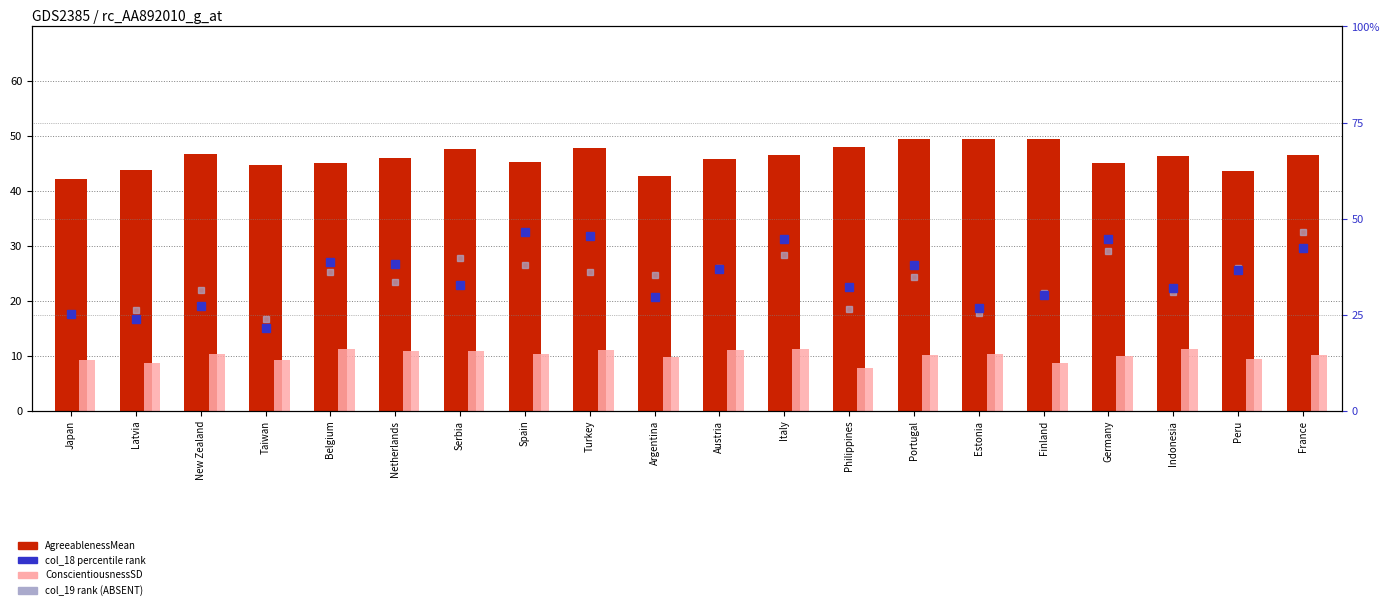

What is the label of the 20th bar from the right?

Japan